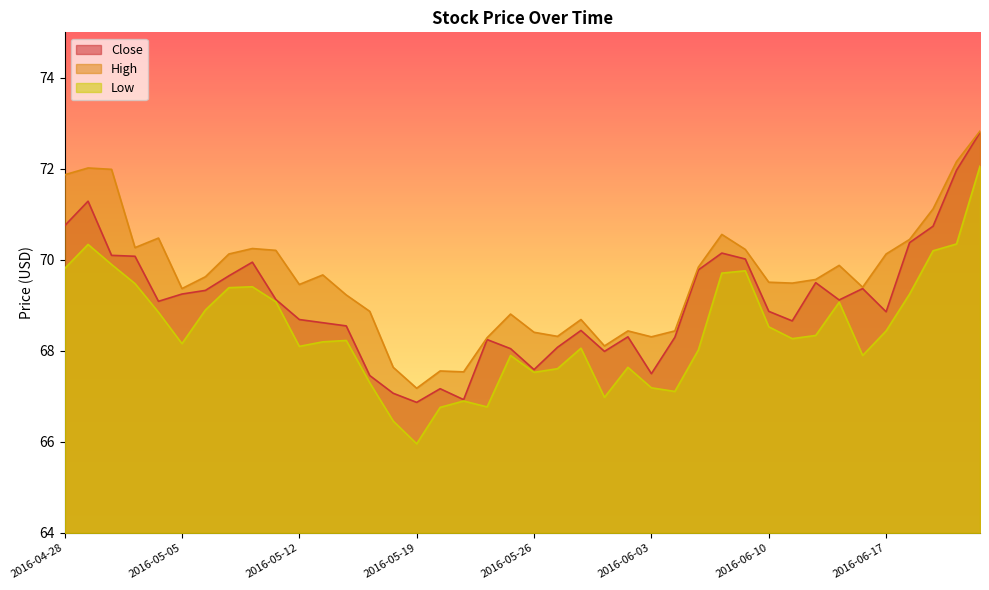

Which has a higher value, 2016-05-02 or 2016-06-22?

2016-06-22